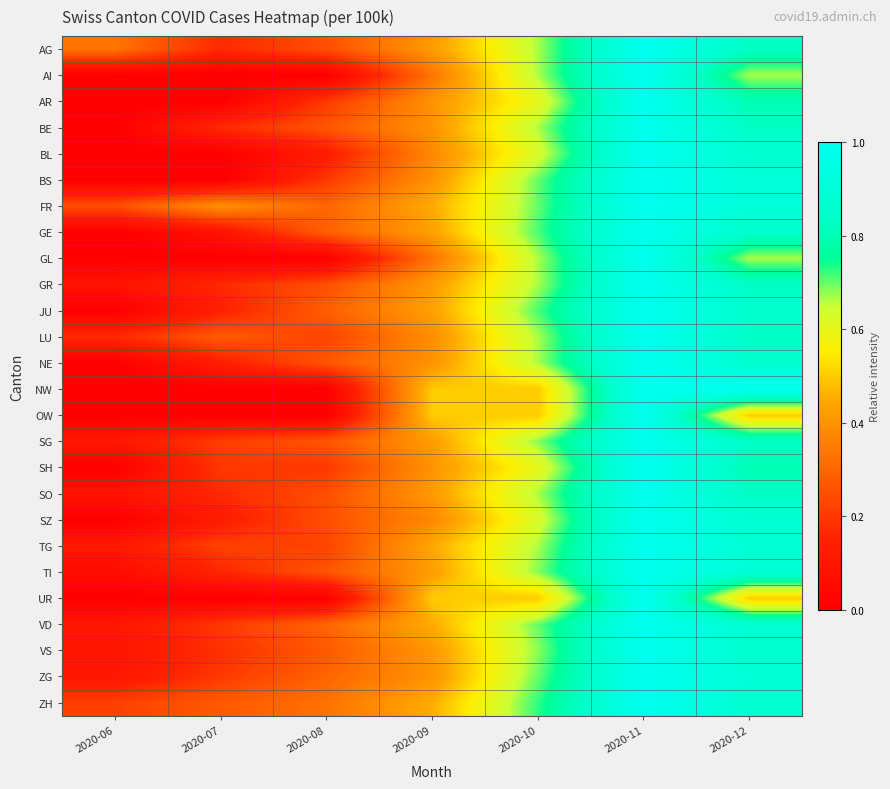

Reading right to left, extract all data points from this chart.

AG: 2020-12=0.8	2020-11=1.0	2020-10=0.7	2020-09=0.4	2020-08=0.2	2020-07=0.2	2020-06=0.3
AI: 2020-12=0.7	2020-11=1.0	2020-10=0.7	2020-09=0.3	2020-08=0.0	2020-07=0.0	2020-06=0.0
AR: 2020-12=0.8	2020-11=1.0	2020-10=0.6	2020-09=0.4	2020-08=0.2	2020-07=0.0	2020-06=0.0
BE: 2020-12=0.8	2020-11=1.0	2020-10=0.7	2020-09=0.4	2020-08=0.3	2020-07=0.2	2020-06=0.0
BL: 2020-12=0.9	2020-11=1.0	2020-10=0.6	2020-09=0.4	2020-08=0.1	2020-07=0.0	2020-06=0.0
BS: 2020-12=0.9	2020-11=1.0	2020-10=0.7	2020-09=0.4	2020-08=0.2	2020-07=0.0	2020-06=0.0
FR: 2020-12=0.9	2020-11=1.0	2020-10=0.7	2020-09=0.5	2020-08=0.3	2020-07=0.4	2020-06=0.2
GE: 2020-12=0.9	2020-11=1.0	2020-10=0.7	2020-09=0.4	2020-08=0.3	2020-07=0.1	2020-06=0.0
GL: 2020-12=0.7	2020-11=1.0	2020-10=0.7	2020-09=0.3	2020-08=0.0	2020-07=0.0	2020-06=0.0
GR: 2020-12=0.8	2020-11=1.0	2020-10=0.7	2020-09=0.4	2020-08=0.2	2020-07=0.2	2020-06=0.1
JU: 2020-12=0.9	2020-11=1.0	2020-10=0.7	2020-09=0.4	2020-08=0.3	2020-07=0.1	2020-06=0.0
LU: 2020-12=0.8	2020-11=1.0	2020-10=0.7	2020-09=0.4	2020-08=0.2	2020-07=0.3	2020-06=0.2
NE: 2020-12=0.9	2020-11=1.0	2020-10=0.7	2020-09=0.4	2020-08=0.3	2020-07=0.1	2020-06=0.0
NW: 2020-12=1.0	2020-11=1.0	2020-10=0.5	2020-09=0.5	2020-08=0.0	2020-07=0.0	2020-06=0.0
OW: 2020-12=0.5	2020-11=1.0	2020-10=0.5	2020-09=0.5	2020-08=0.0	2020-07=0.0	2020-06=0.0
SG: 2020-12=0.8	2020-11=1.0	2020-10=0.7	2020-09=0.4	2020-08=0.3	2020-07=0.2	2020-06=0.1
SH: 2020-12=0.8	2020-11=1.0	2020-10=0.6	2020-09=0.4	2020-08=0.2	2020-07=0.2	2020-06=0.0
SO: 2020-12=0.8	2020-11=1.0	2020-10=0.7	2020-09=0.4	2020-08=0.2	2020-07=0.2	2020-06=0.1
SZ: 2020-12=0.9	2020-11=1.0	2020-10=0.6	2020-09=0.4	2020-08=0.2	2020-07=0.1	2020-06=0.0
TG: 2020-12=0.9	2020-11=1.0	2020-10=0.7	2020-09=0.4	2020-08=0.2	2020-07=0.2	2020-06=0.1
TI: 2020-12=0.9	2020-11=1.0	2020-10=0.7	2020-09=0.4	2020-08=0.3	2020-07=0.2	2020-06=0.1
UR: 2020-12=0.5	2020-11=1.0	2020-10=0.5	2020-09=0.5	2020-08=0.0	2020-07=0.0	2020-06=0.0
VD: 2020-12=0.9	2020-11=1.0	2020-10=0.7	2020-09=0.5	2020-08=0.3	2020-07=0.2	2020-06=0.1
VS: 2020-12=0.9	2020-11=1.0	2020-10=0.7	2020-09=0.4	2020-08=0.3	2020-07=0.2	2020-06=0.1
ZG: 2020-12=0.9	2020-11=1.0	2020-10=0.7	2020-09=0.4	2020-08=0.3	2020-07=0.2	2020-06=0.1
ZH: 2020-12=0.9	2020-11=1.0	2020-10=0.7	2020-09=0.5	2020-08=0.3	2020-07=0.3	2020-06=0.2